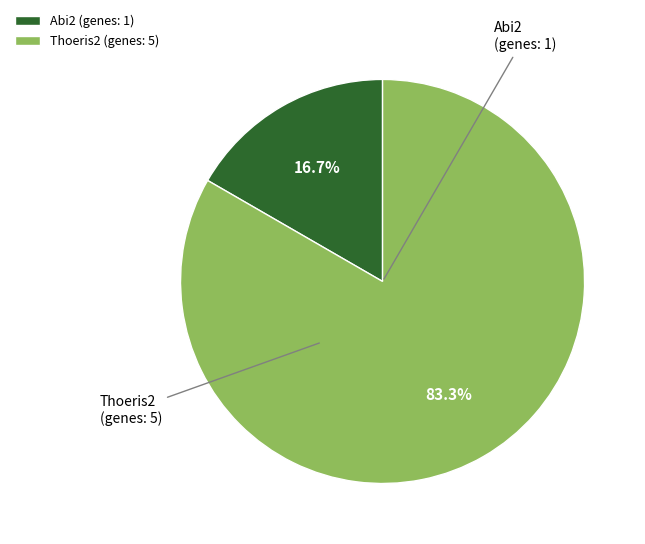

Count the number of slices in the pie.

2